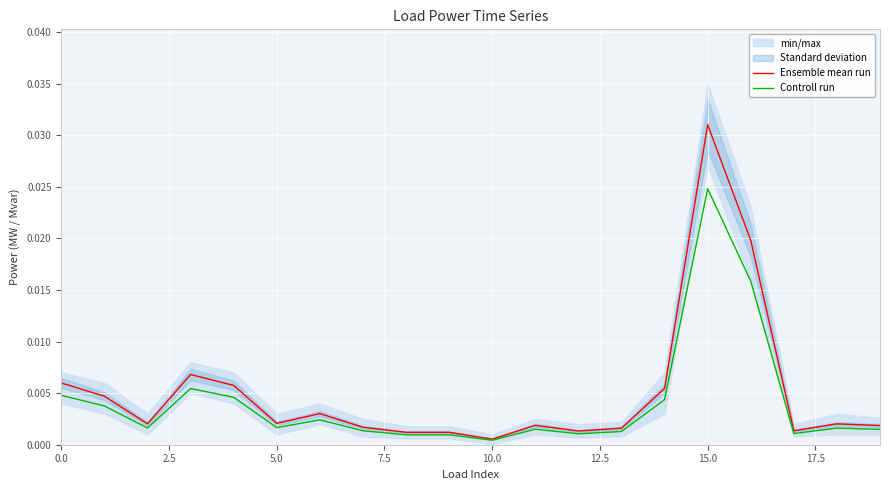

Which series has the largest total across all categories?

Ensemble mean run